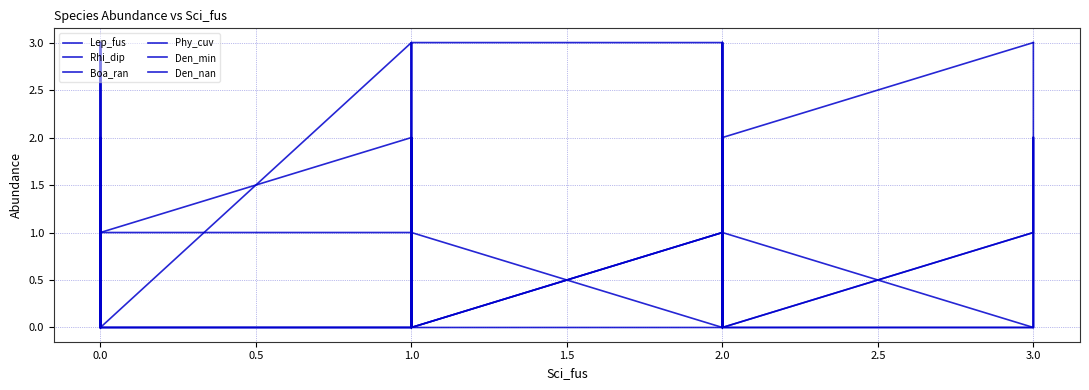

Is it true that Lep_fus equals 2 at 0.0?

True